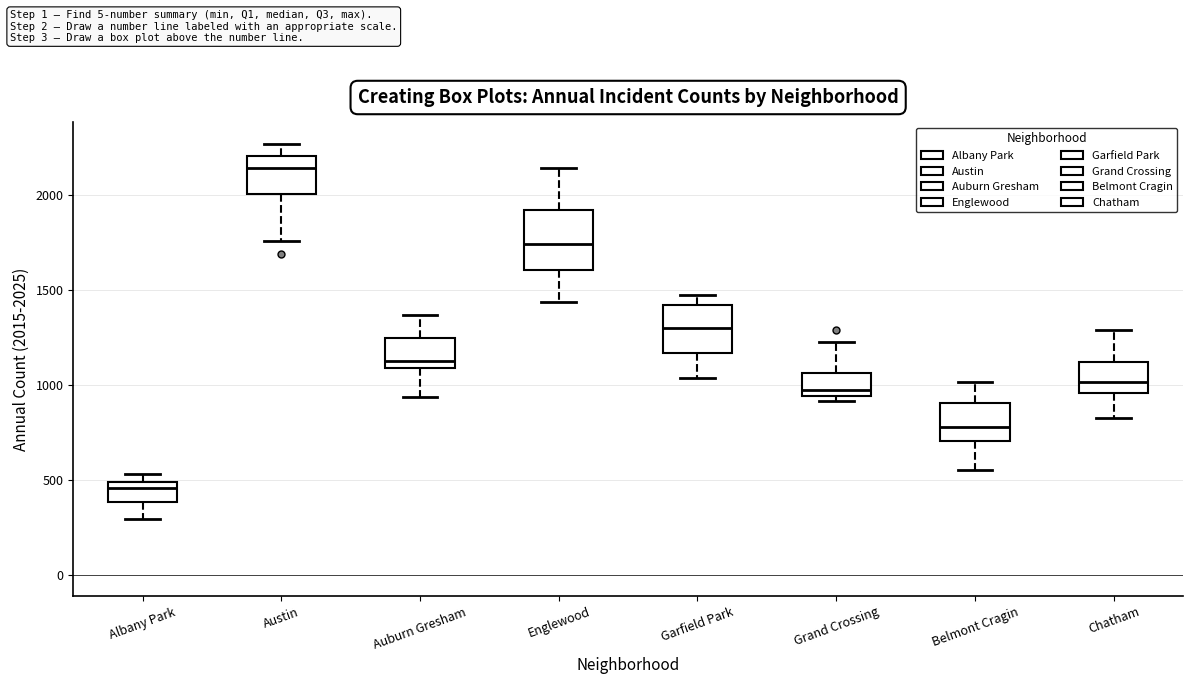

Reading left to right, read every box against the y-axis: the position of its median line, the range the box covers, and the ends of its whiskers. The values are not printed on the chart, so give them approximately, as read against the axis.

Albany Park: median 450, box 400 to 500, whiskers 300 to 550
Austin: median 2150, box 2000 to 2200, whiskers 1750 to 2250
Auburn Gresham: median 1100 (just above the box's lower edge), box 1100 to 1250, whiskers 950 to 1350
Englewood: median 1750, box 1600 to 1900, whiskers 1450 to 2150
Garfield Park: median 1300, box 1150 to 1400, whiskers 1050 to 1450
Grand Crossing: median 950 (just above the box's lower edge), box 950 to 1050, whiskers 900 to 1200
Belmont Cragin: median 800, box 700 to 900, whiskers 550 to 1000
Chatham: median 1000, box 950 to 1100, whiskers 800 to 1300